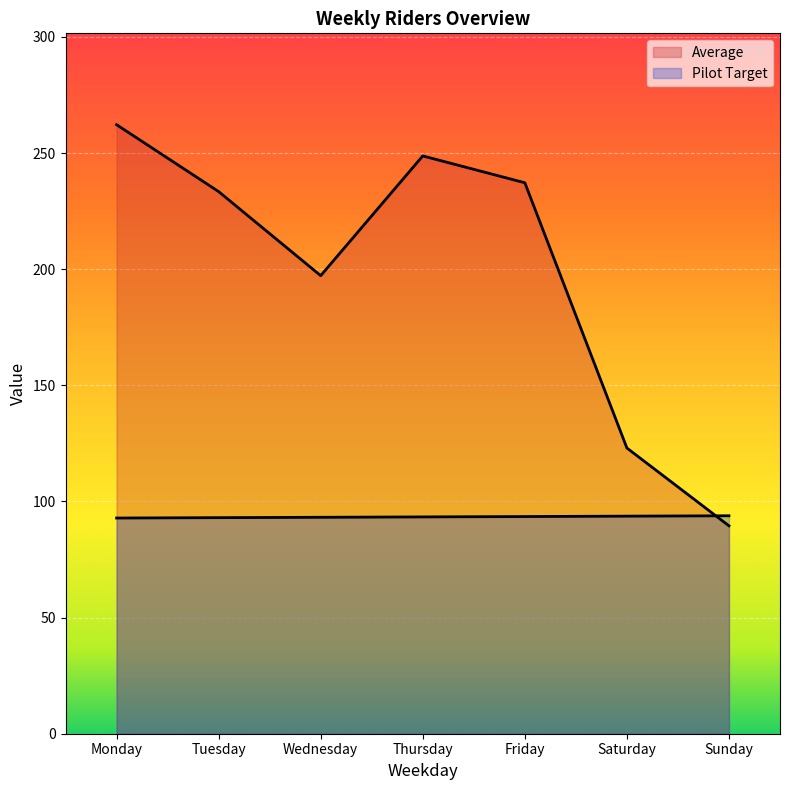

What is the difference between the maximum and minimum values in the Pilot Target series?

1.0